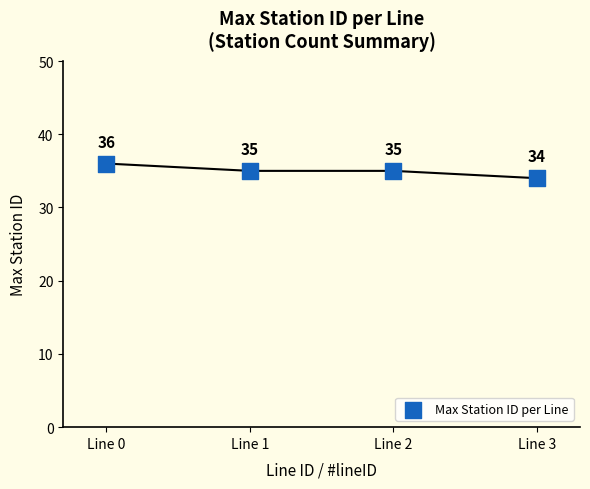

What Y value in the scatter plot is closest to 35?

35